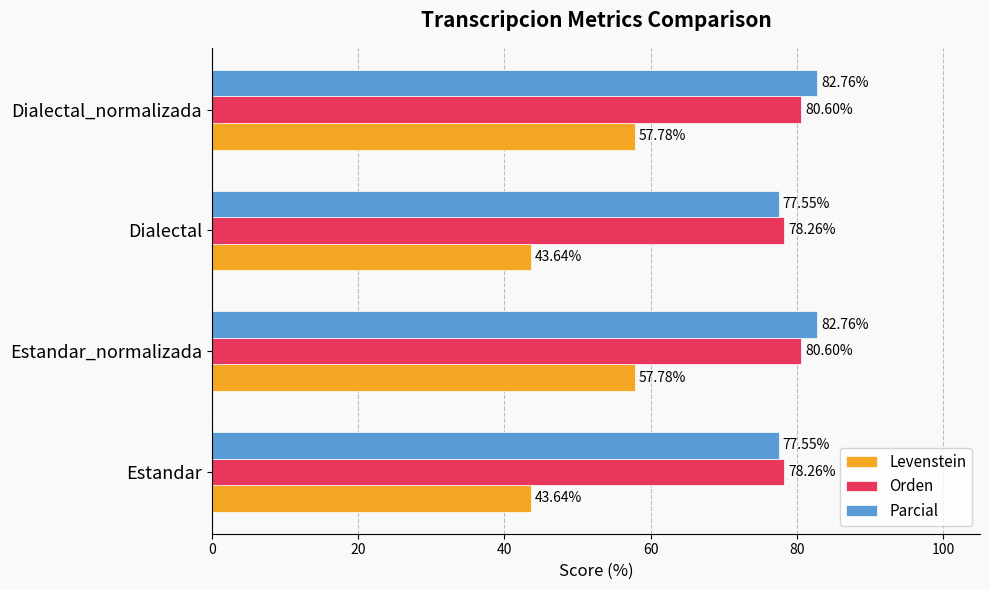

How many data points in Parcial are above 82?

2